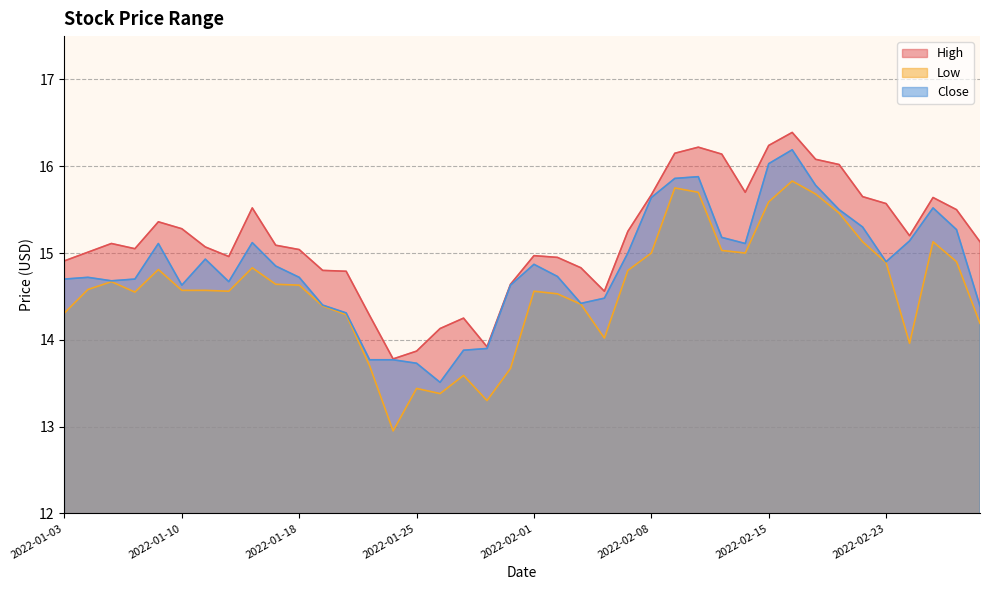

At which category is the sum across all series the highest?

2022-02-16